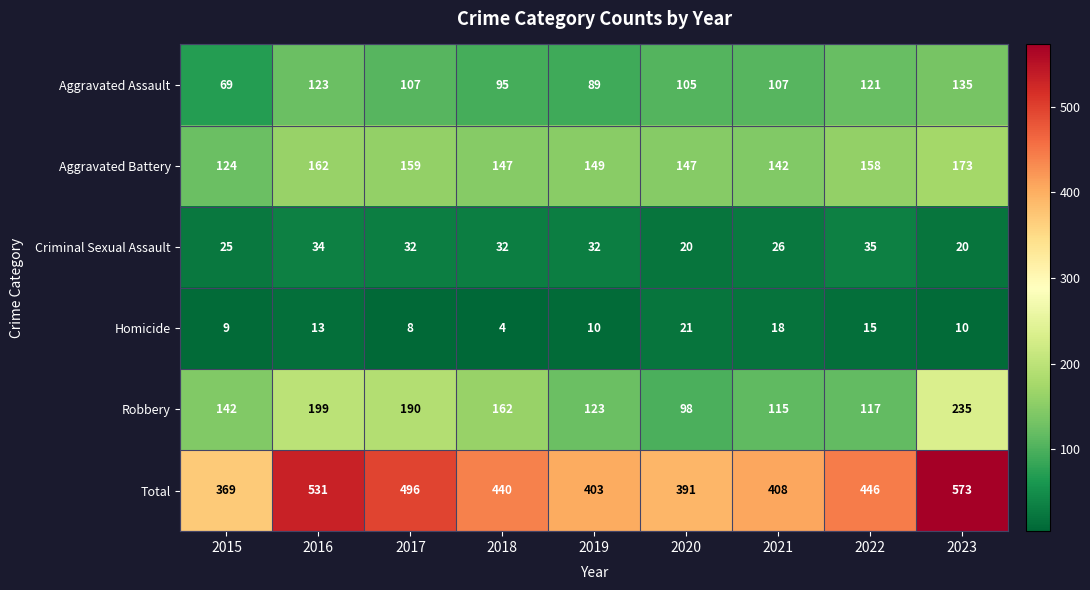

What is the spread (max minus min) of values at 2015?

360